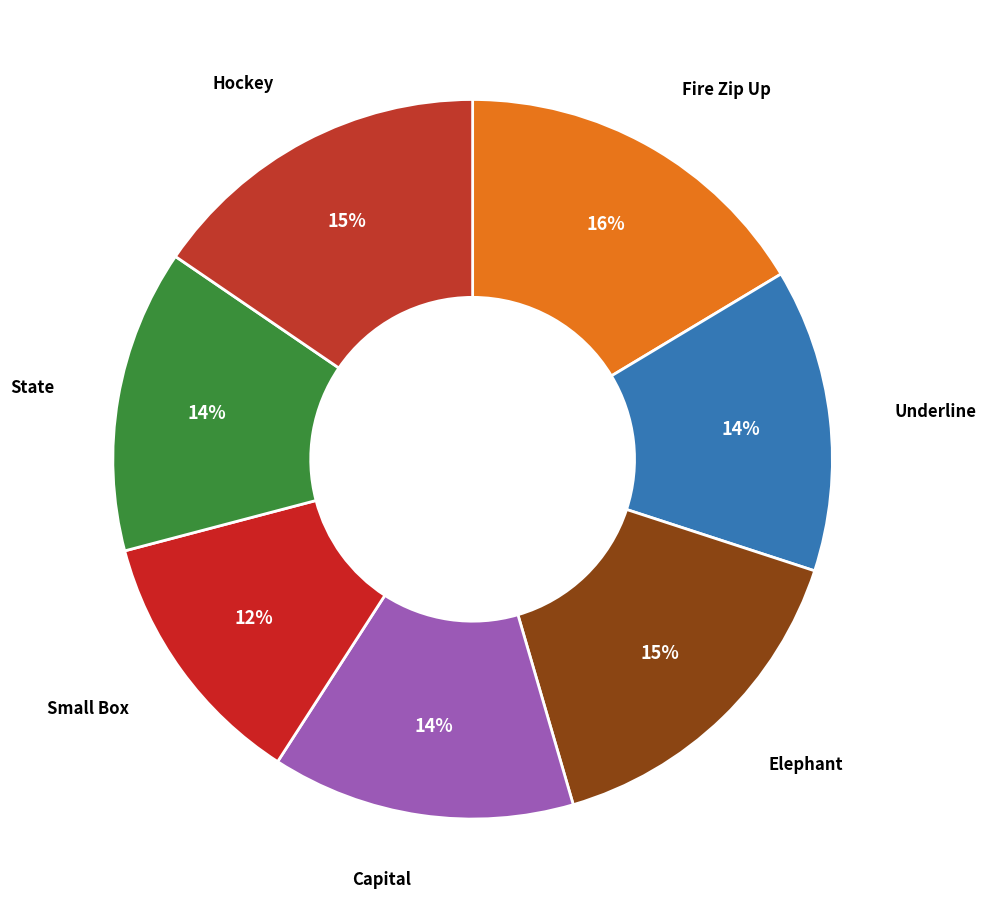

Which category has the biggest portion of the pie?

Fire Zip Up Hooded Sweatshirt